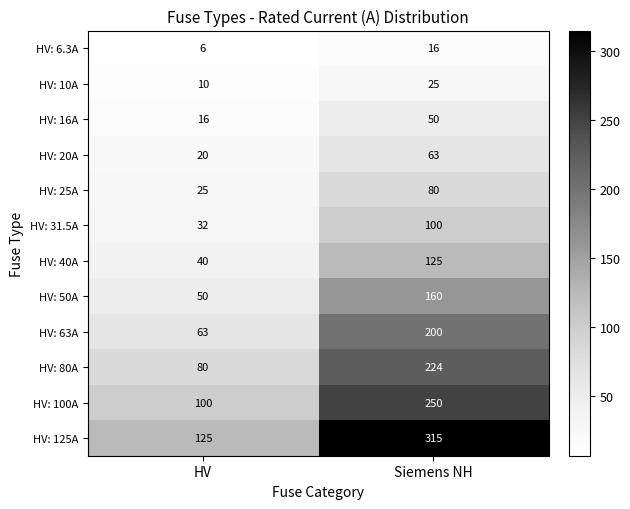

What is the spread (max minus min) of values at Siemens NH?

299